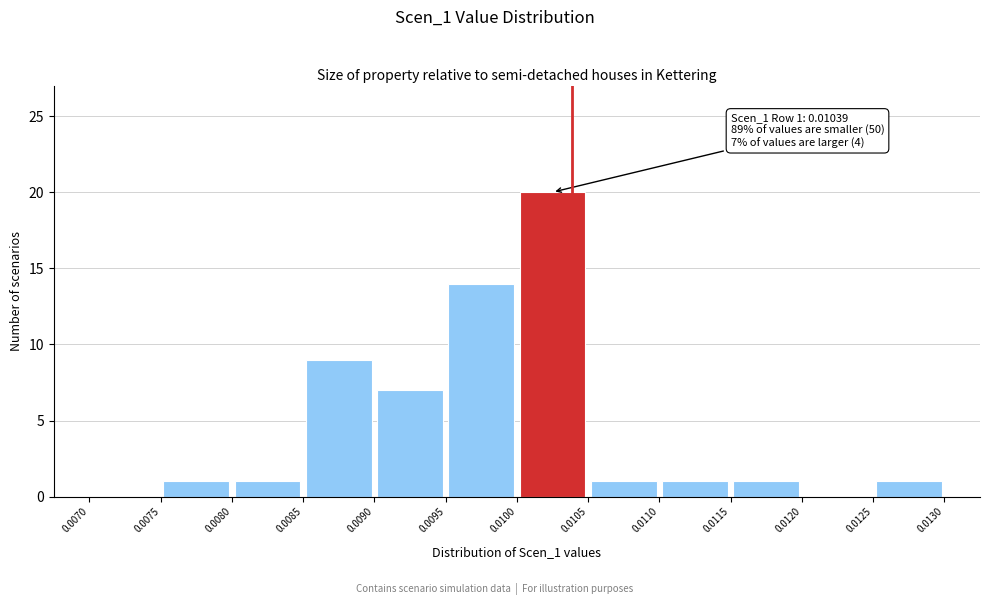

Which range on the x-axis has the tallest bar?

0.0100 to 0.0105